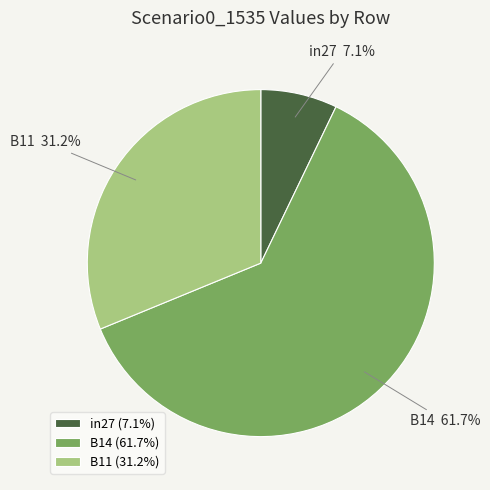

Rank the categories by value from highest to lowest.

B14, B11, in27